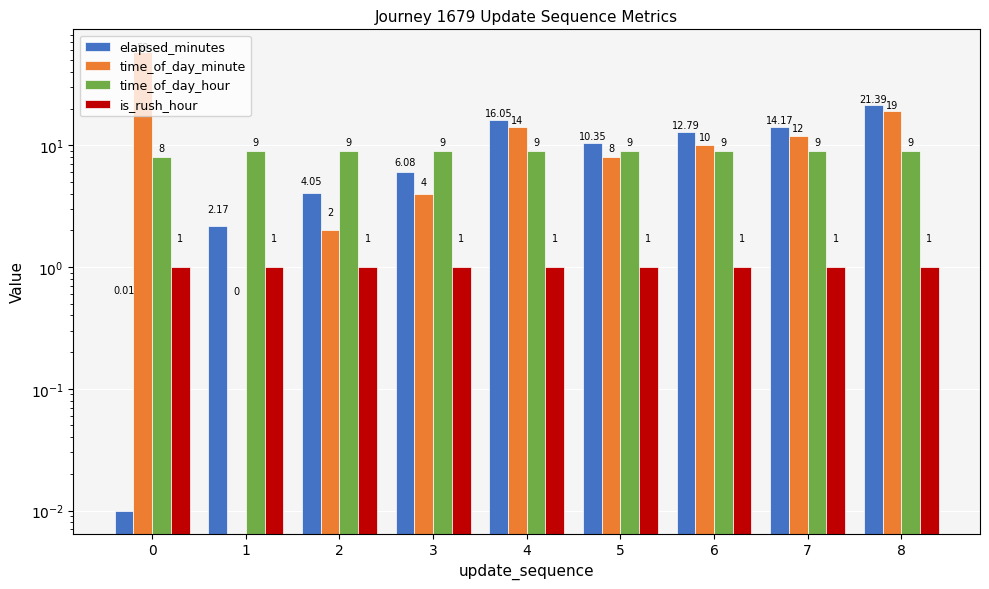

The is_rush_hour series shows 1.6 at 8. True or false?

False